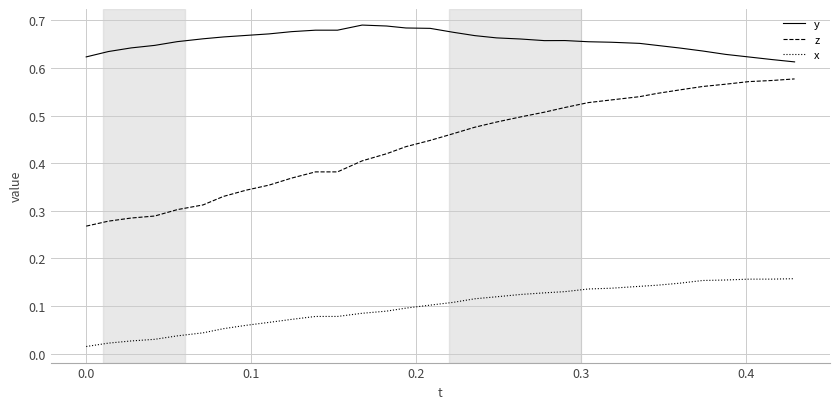

True or false: y and x intersect in this chart.

False